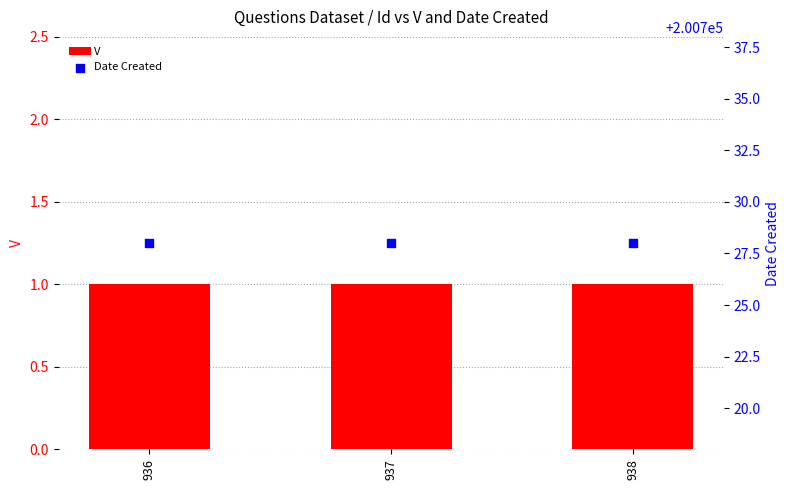

At which category is the sum across all series the highest?

936